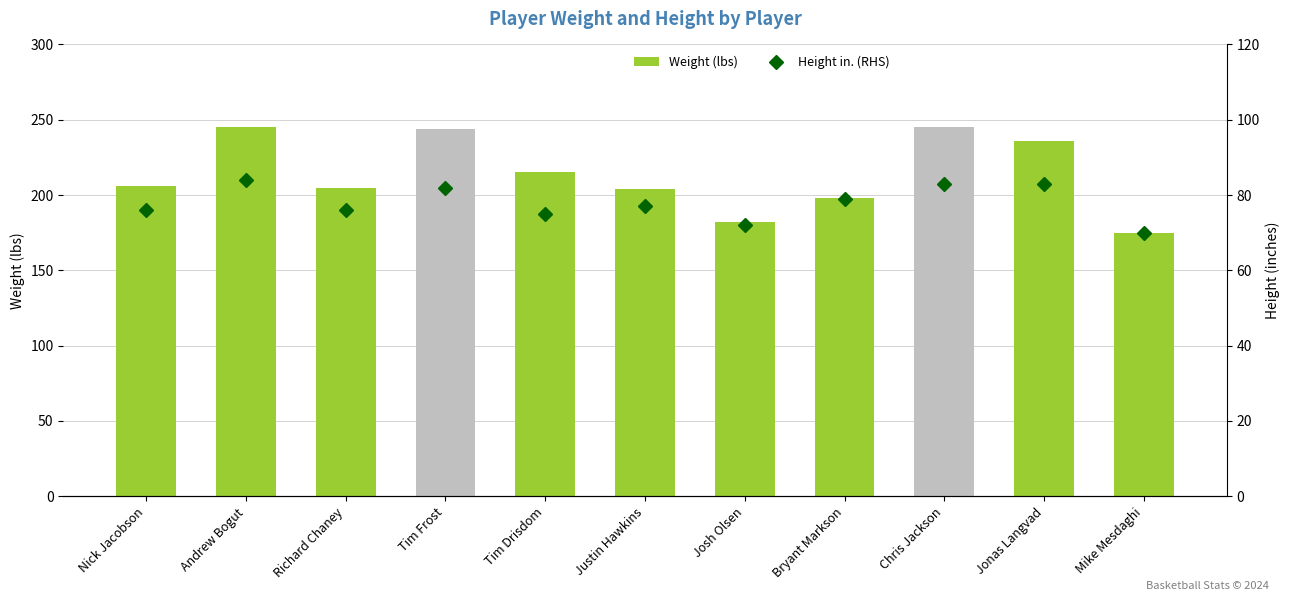

At which label does Weight (lbs) reach its minimum?

Mike Mesdaghi